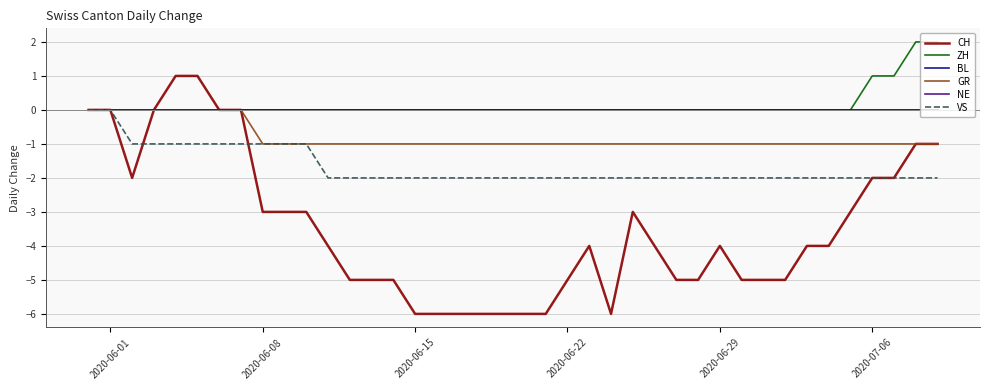

Does the chart display data point markers on the line(s)?

No